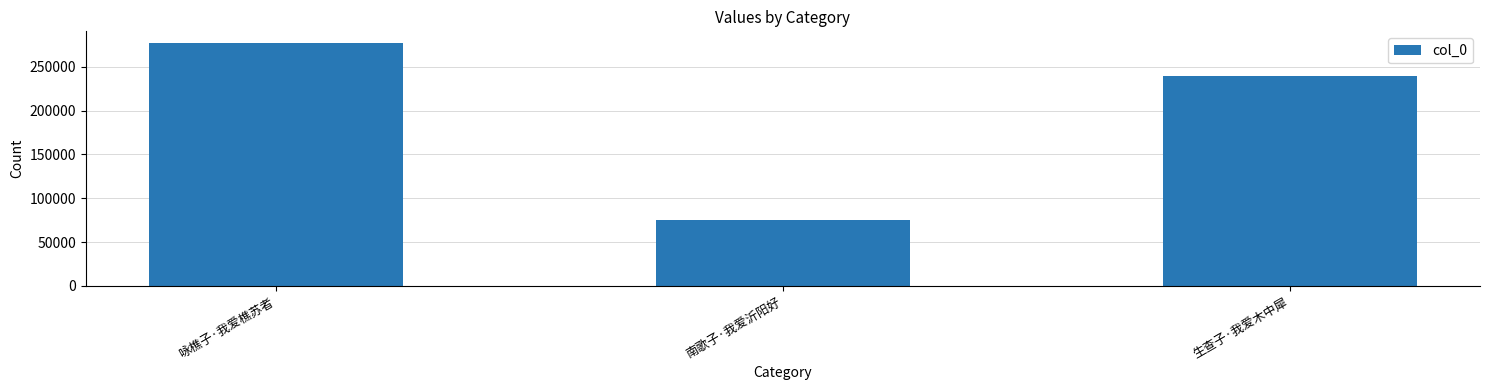

Rank the categories by value from highest to lowest.

咏樵子·我爱樵苏者, 生查子·我爱木中犀, 南歌子·我爱沂阳好